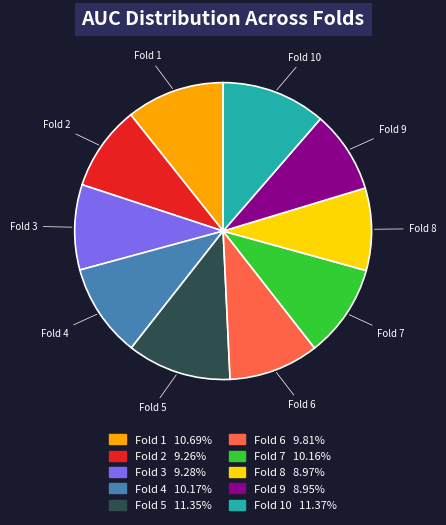

Is there any slice that represents more than half of the pie?

No